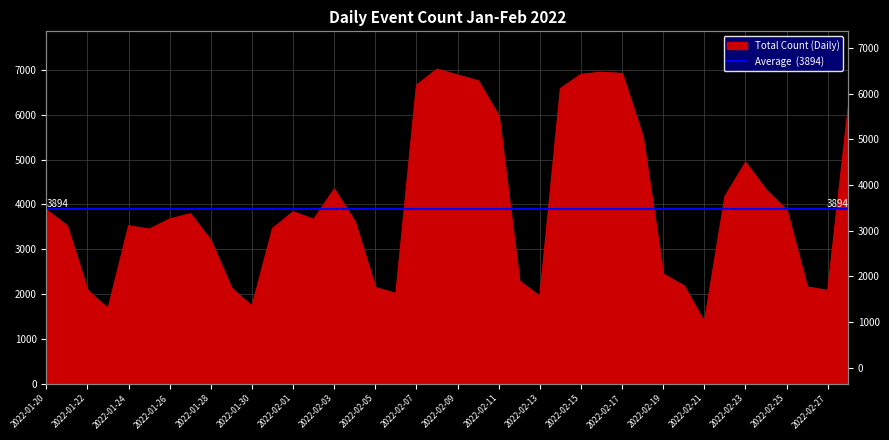

Reading left to right, what are all the values shown in this chart?

3877	3528	2087	1677	3522	3448	3675	3793	3194	2135	1728	3464	3835	3667	4343	3620	2148	2014	6658	7017	6884	6757	5974	2293	1949	6584	6901	6948	6920	5517	2444	2189	1374	4177	4936	4324	3880	2158	2083	6172